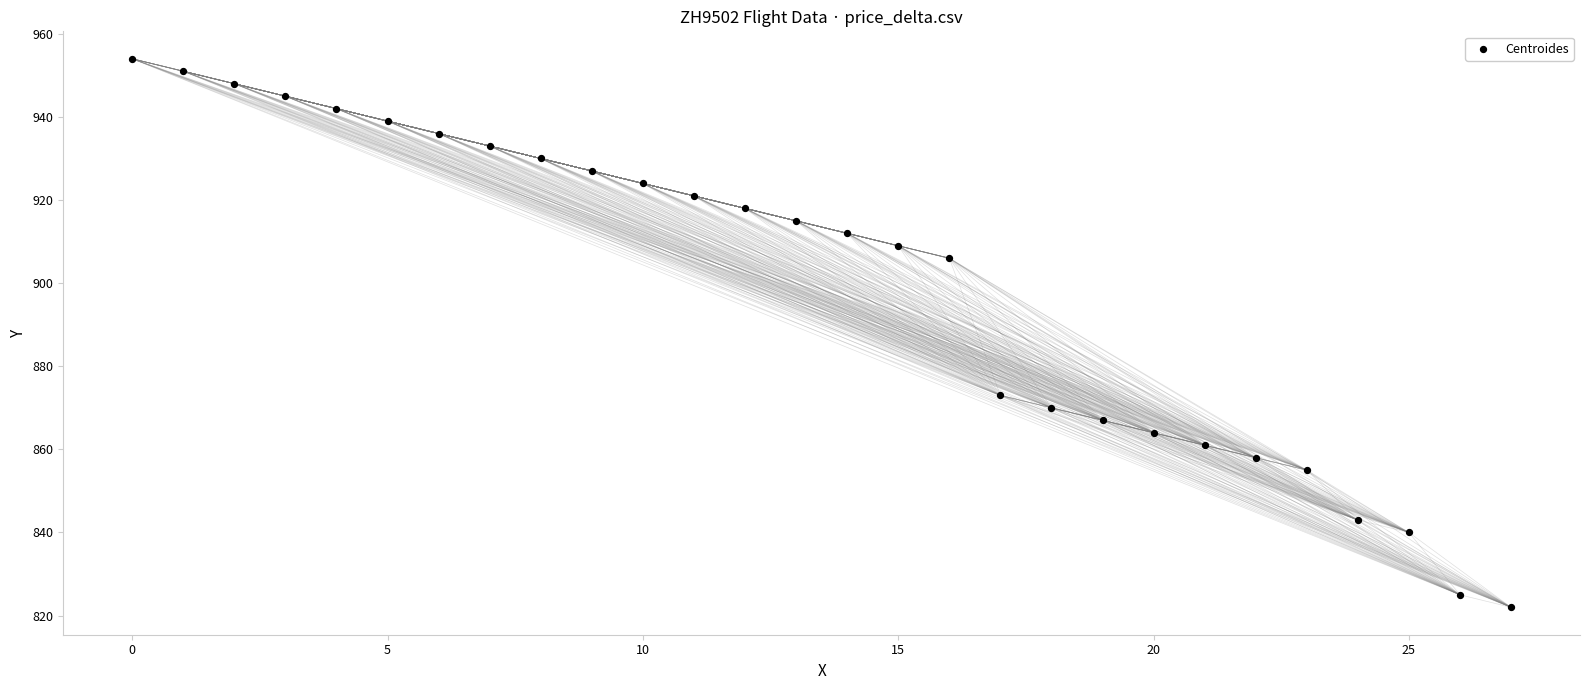

What is the range of Y values (max minus min)?

132